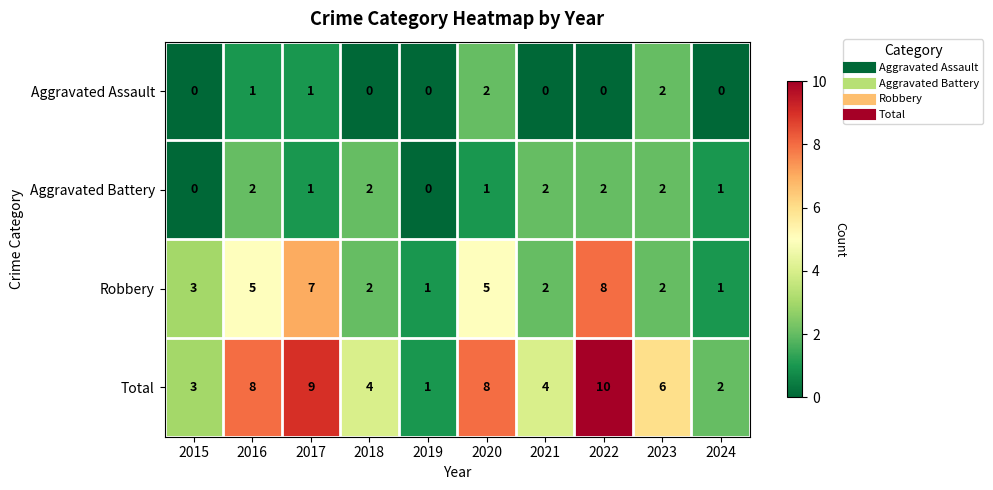

The Robbery series shows 2 at 2021. True or false?

True